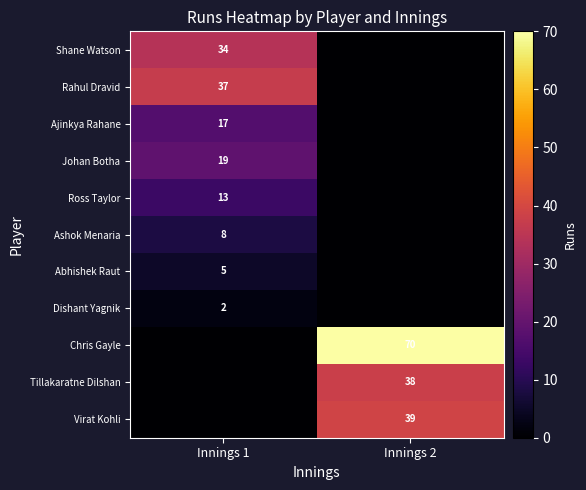

Is it true that Ajinkya Rahane equals 30 at Innings 1?

False